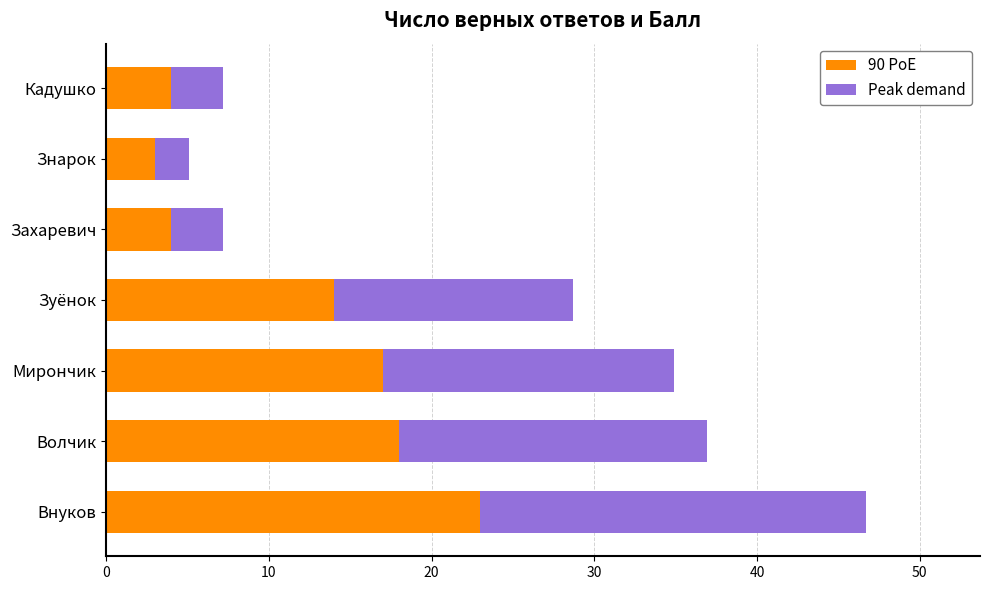

What is the difference between the second highest and minimum values in the 90 PoE series?

15.0